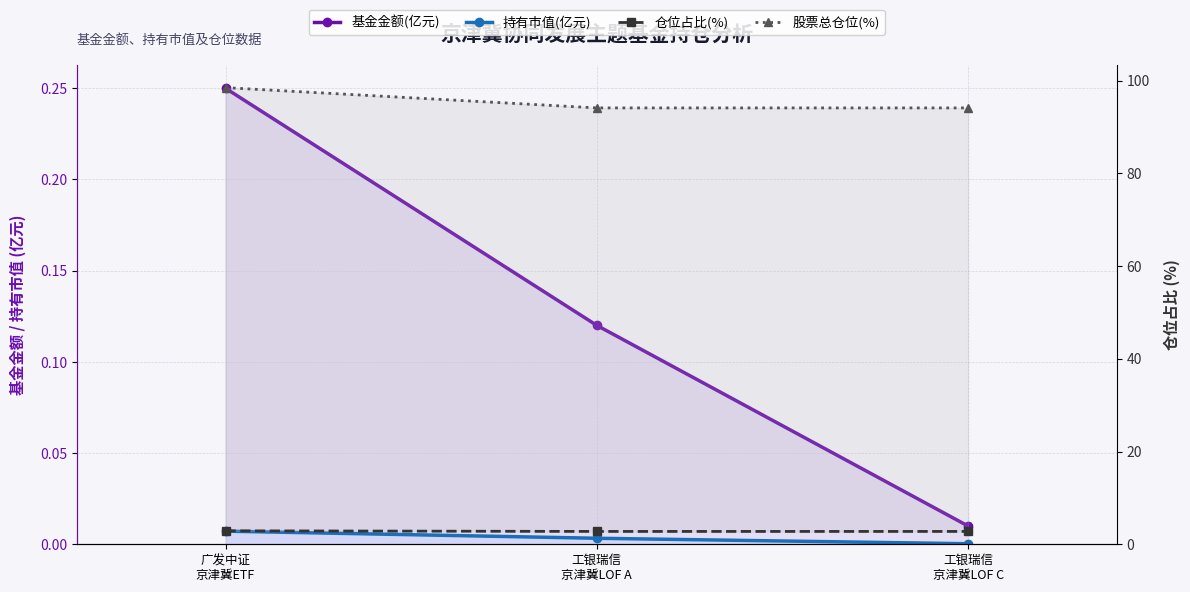

Which series has the largest range (max minus min)?

股票总仓位(%)